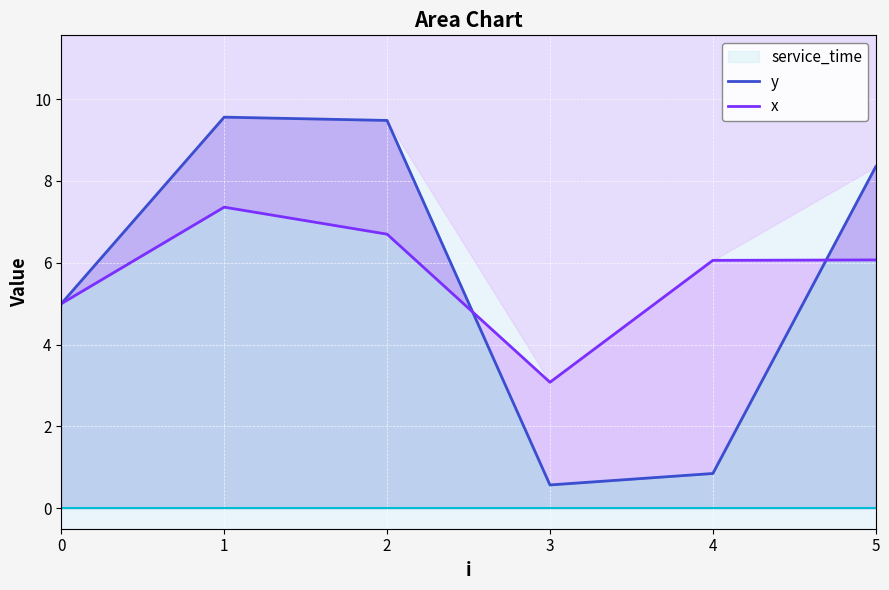

How many data points in x are less than 6?

2